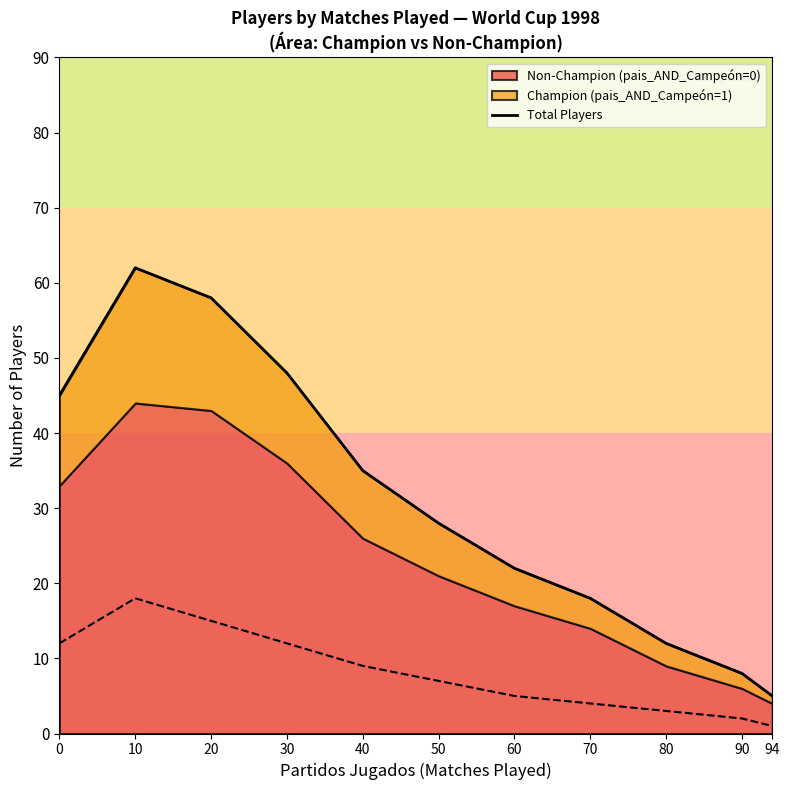

Between 0 and 10, which is larger?

10